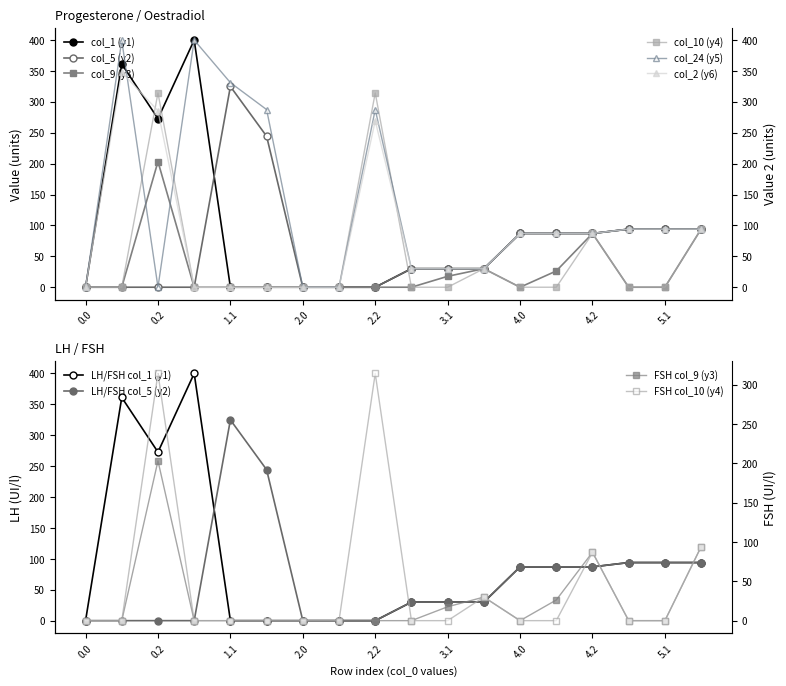

What are all the series names shown in the legend?

col_1 (y1), col_5 (y2), col_9 (y3), col_10 (y4), col_24 (y5), col_2 (y6)